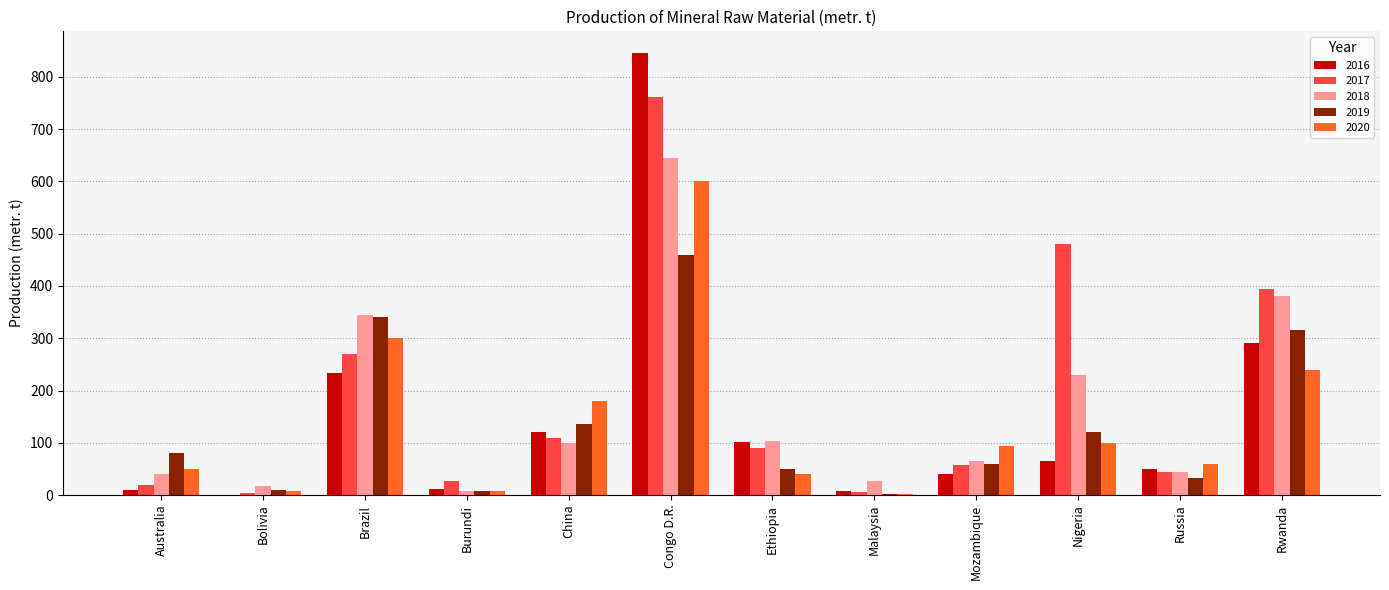

Does the chart contain stacked bars?

No